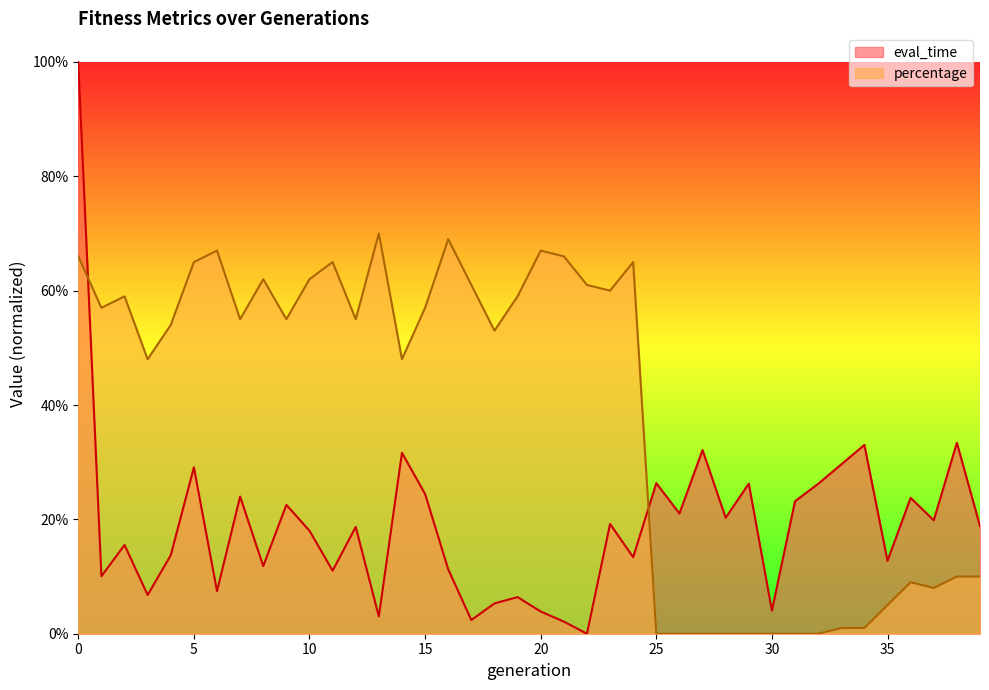

After their last crossing, which series has the higher values: percentage or eval_time?

eval_time